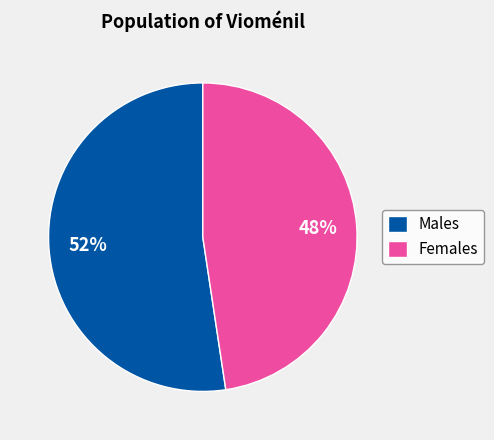

To the nearest percent, what is the average slice percentage?

50%